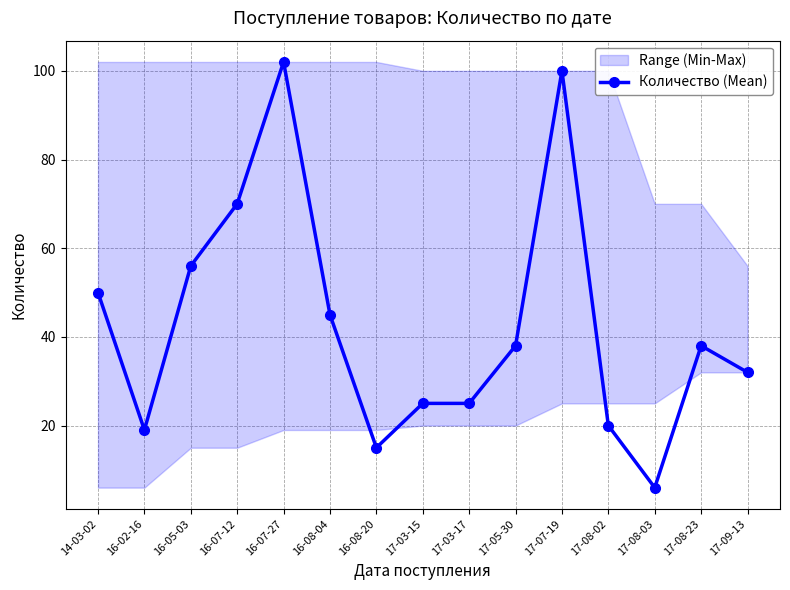

How many points are lower than both their immediate neighbors (excluding endpoints)?

3